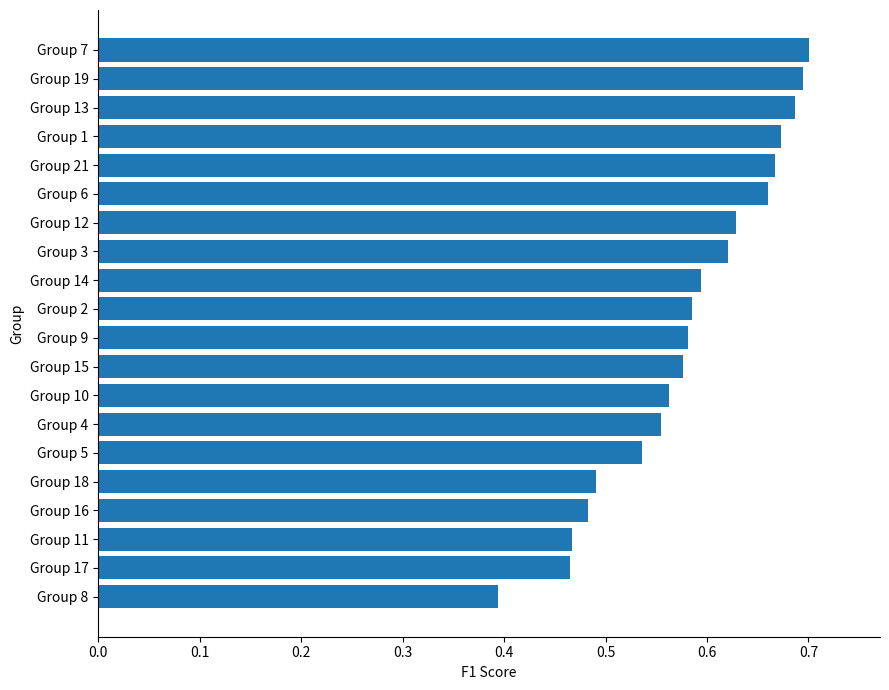

Does the chart contain stacked bars?

No